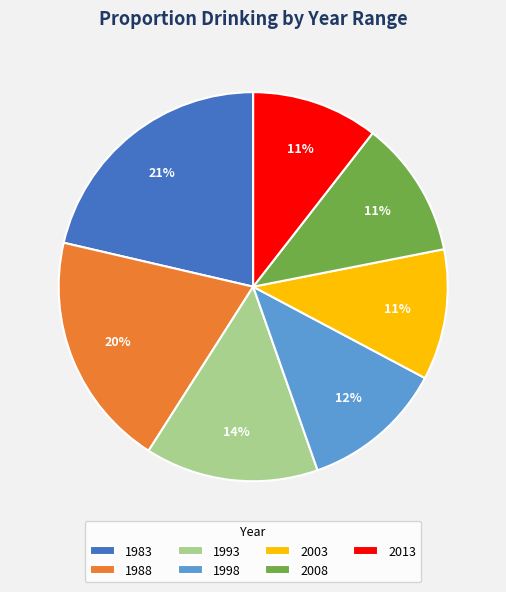

Is the sum of 2013 and 2008 greater than half?

No